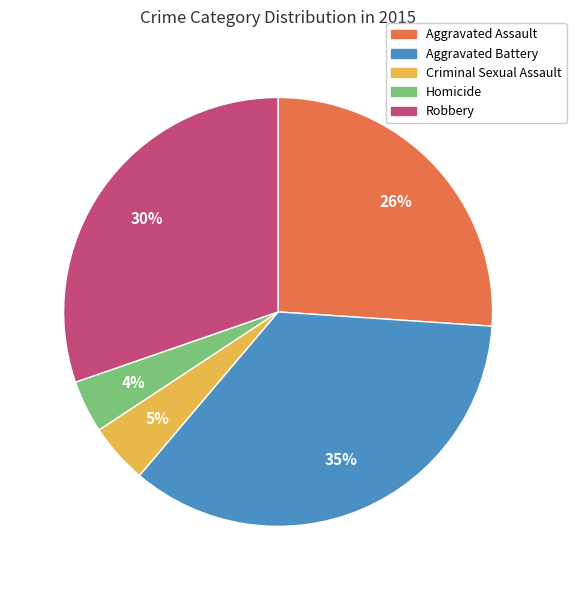

Is the sum of Criminal Sexual Assault and Homicide greater than half?

No